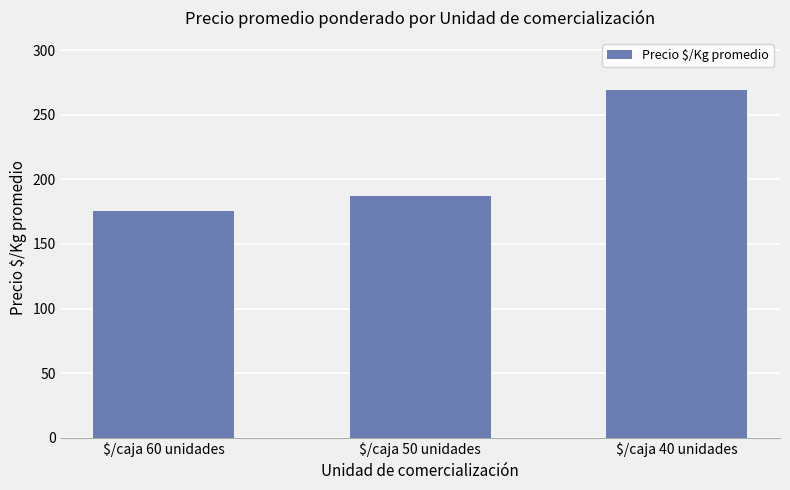

Reading left to right, extract all data points from this chart.

175.2	186.9	269.0